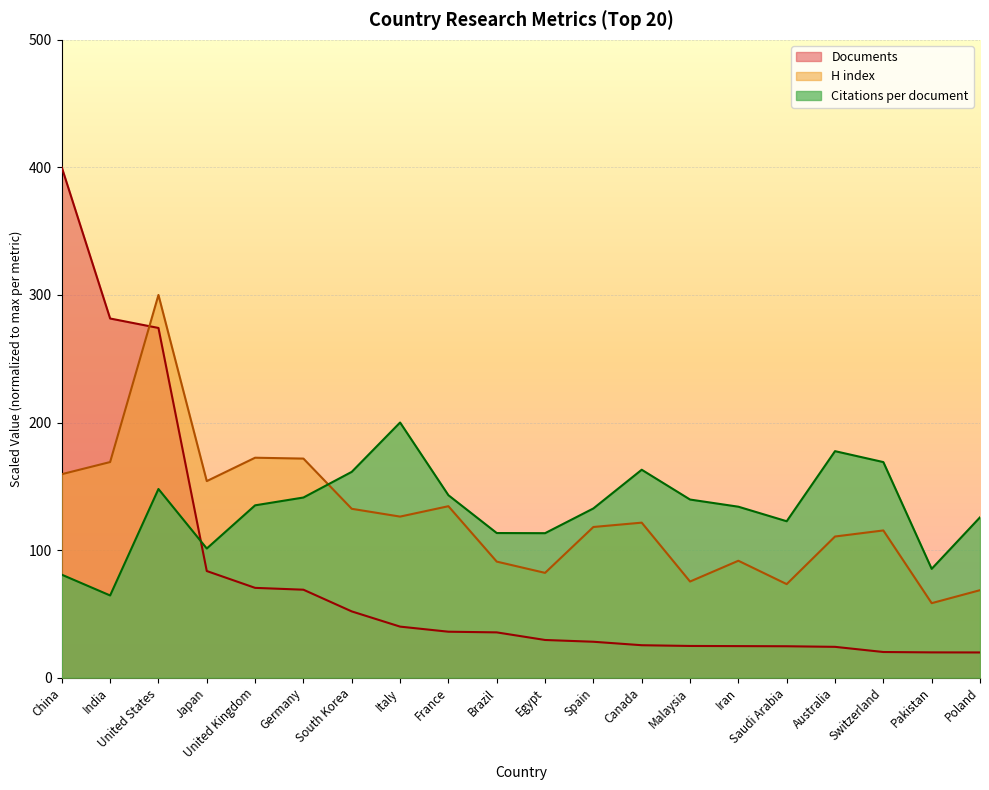

Reading left to right, transcribe all the data shown in this chart.

Citations per document: China=80.7	India=64.4	United States=147.9	Japan=101.2	United Kingdom=135.1	Germany=141.2	South Korea=161.3	Italy=200.0	France=143.0	Brazil=113.4	Egypt=113.2	Spain=132.6	Canada=163.0	Malaysia=139.6	Iran=134.0	Saudi Arabia=122.6	Australia=177.5	Switzerland=169.0	Pakistan=85.3	Poland=125.7
H index: China=159.5	India=169.0	United States=300.0	Japan=154.1	United Kingdom=172.4	Germany=171.7	South Korea=132.4	Italy=126.2	France=134.4	Brazil=91.0	Egypt=82.1	Spain=118.1	Canada=121.5	Malaysia=75.3	Iran=91.6	Saudi Arabia=73.3	Australia=110.6	Switzerland=115.4	Pakistan=58.4	Poland=68.6
Documents: China=400.0	India=281.5	United States=274.1	Japan=83.6	United Kingdom=70.4	Germany=68.9	South Korea=51.9	Italy=40.0	France=36.0	Brazil=35.5	Egypt=29.5	Spain=28.1	Canada=25.4	Malaysia=24.8	Iran=24.7	Saudi Arabia=24.6	Australia=24.1	Switzerland=20.1	Pakistan=19.8	Poland=19.7